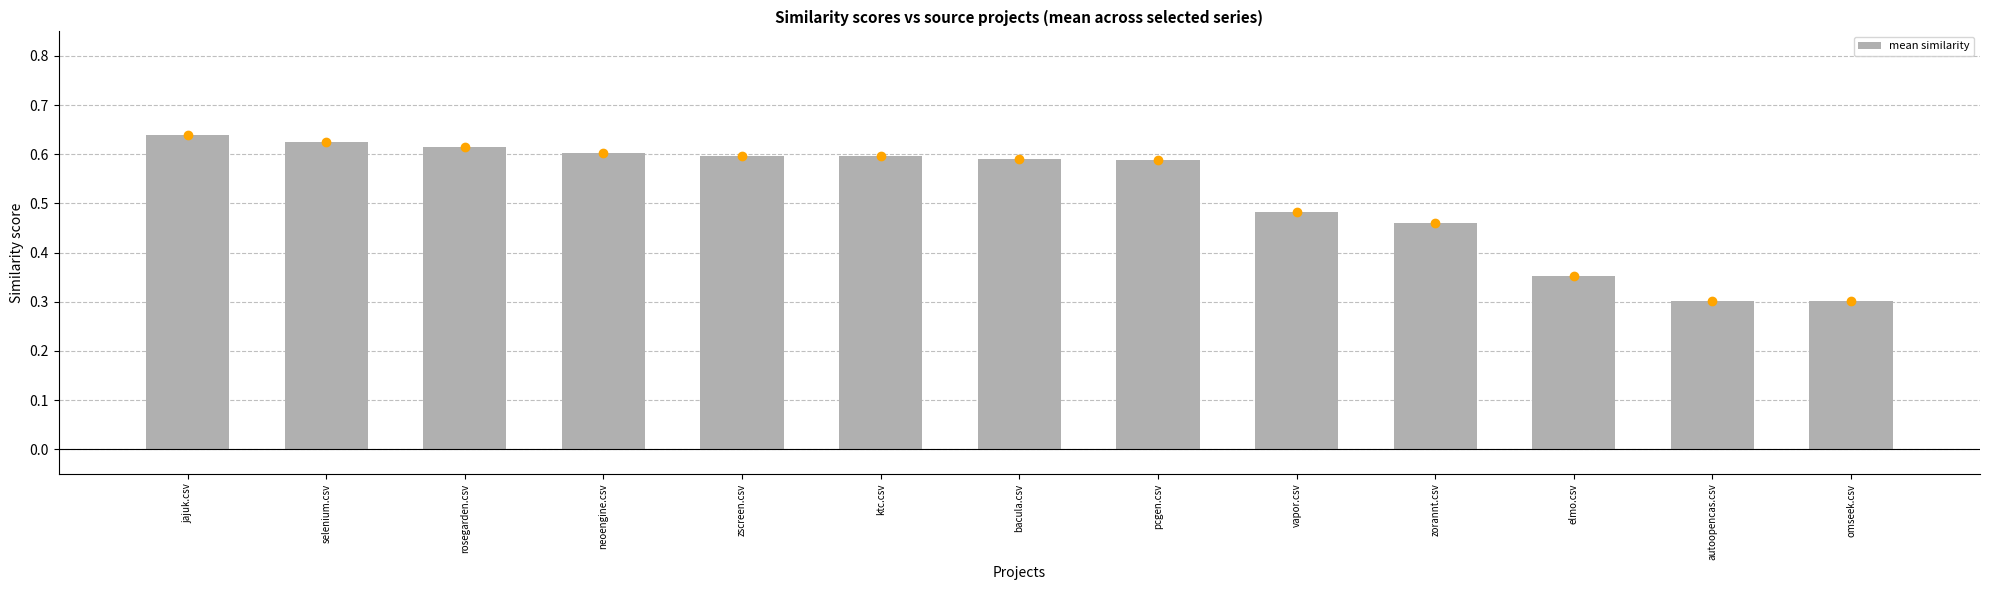

How many values are between 0 and 1?

13